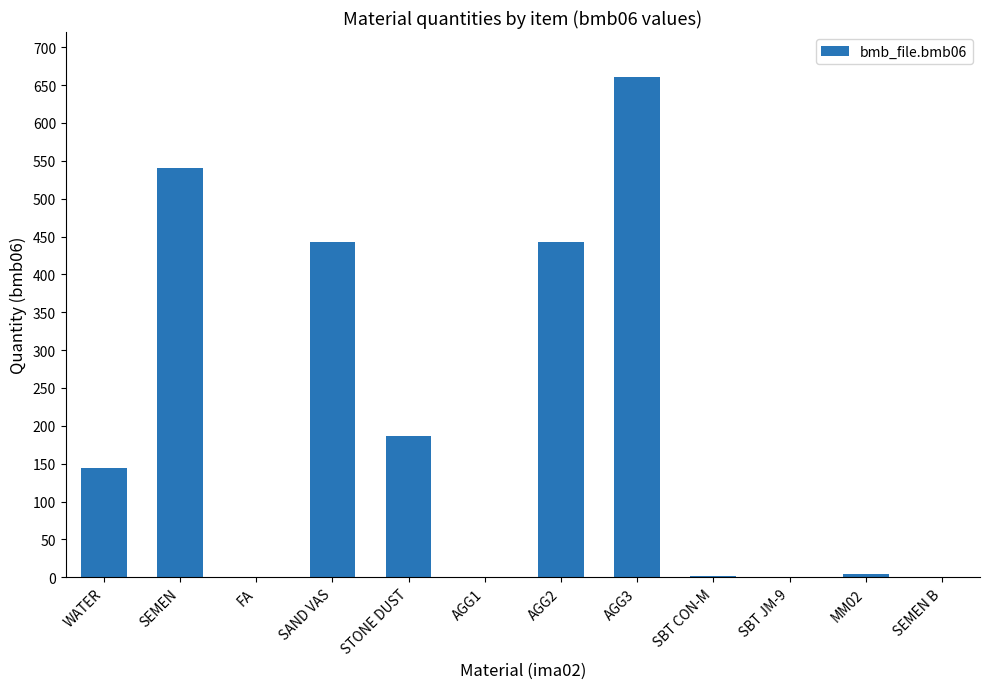

What is the change in value from WATER to AGG2?

+298.0